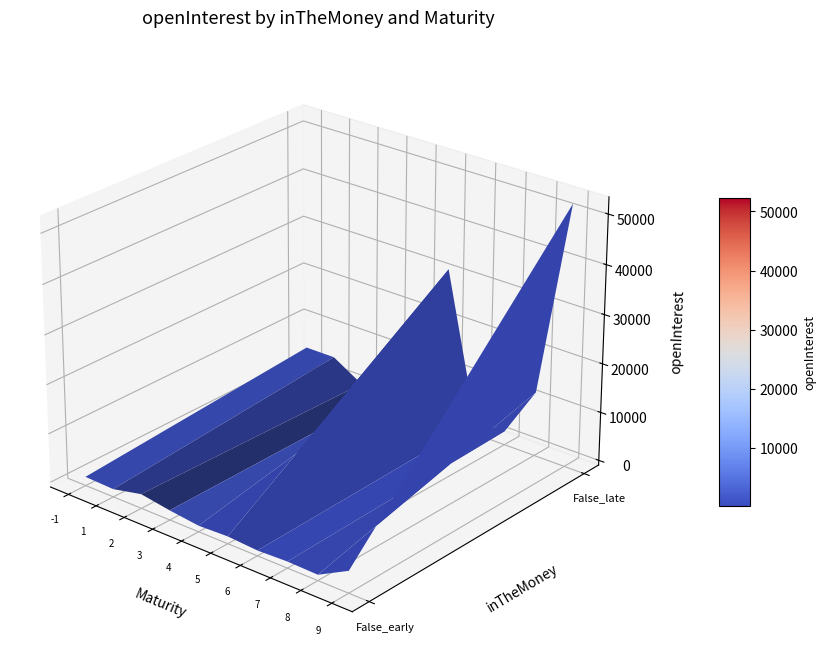

The value at False_5 is 879. True or false?

False